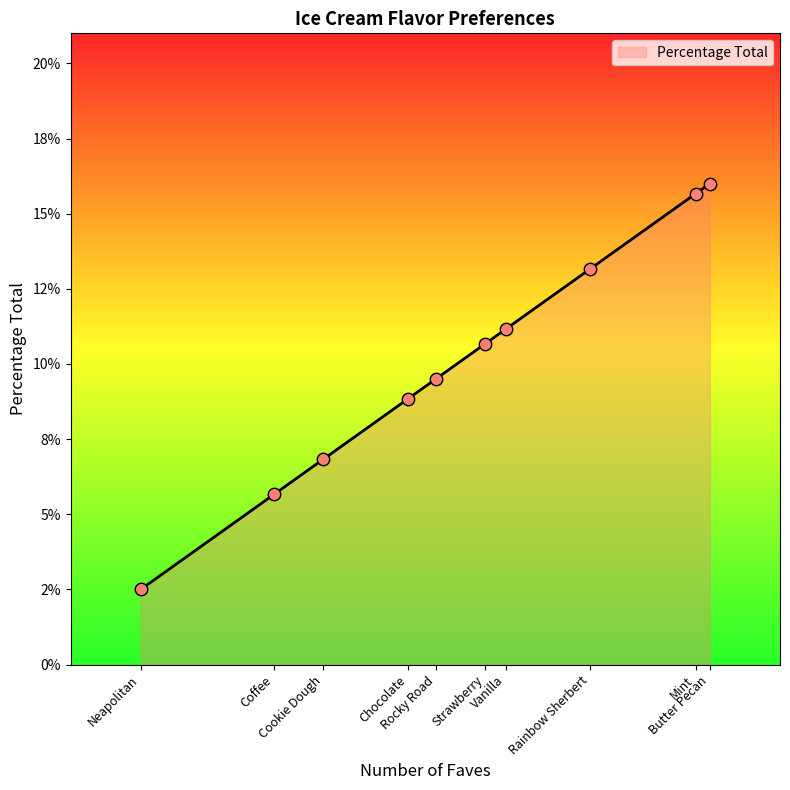

Which has a higher value, Vanilla or Mint?

Mint